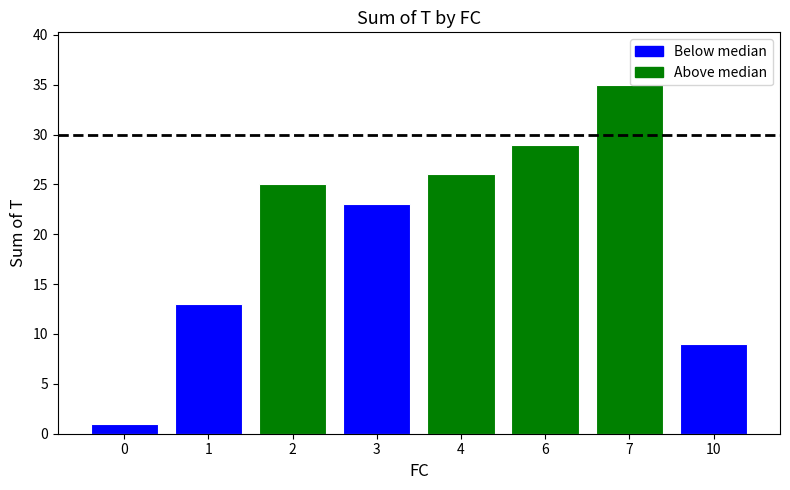

What is the average value?

20